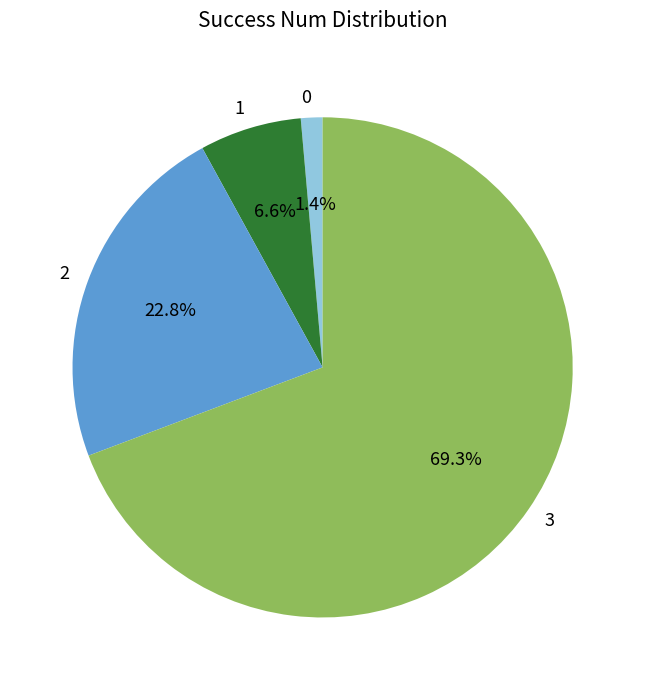

Is the sum of 0 and 1 greater than half?

No